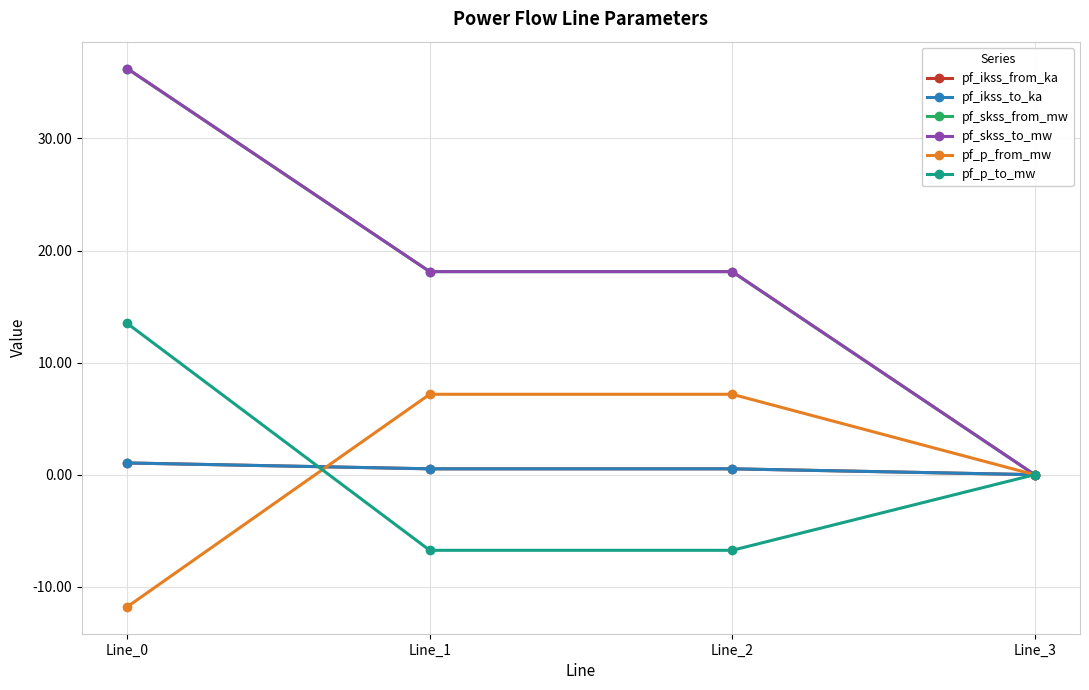

True or false: pf_skss_from_mw and pf_skss_to_mw intersect in this chart.

False